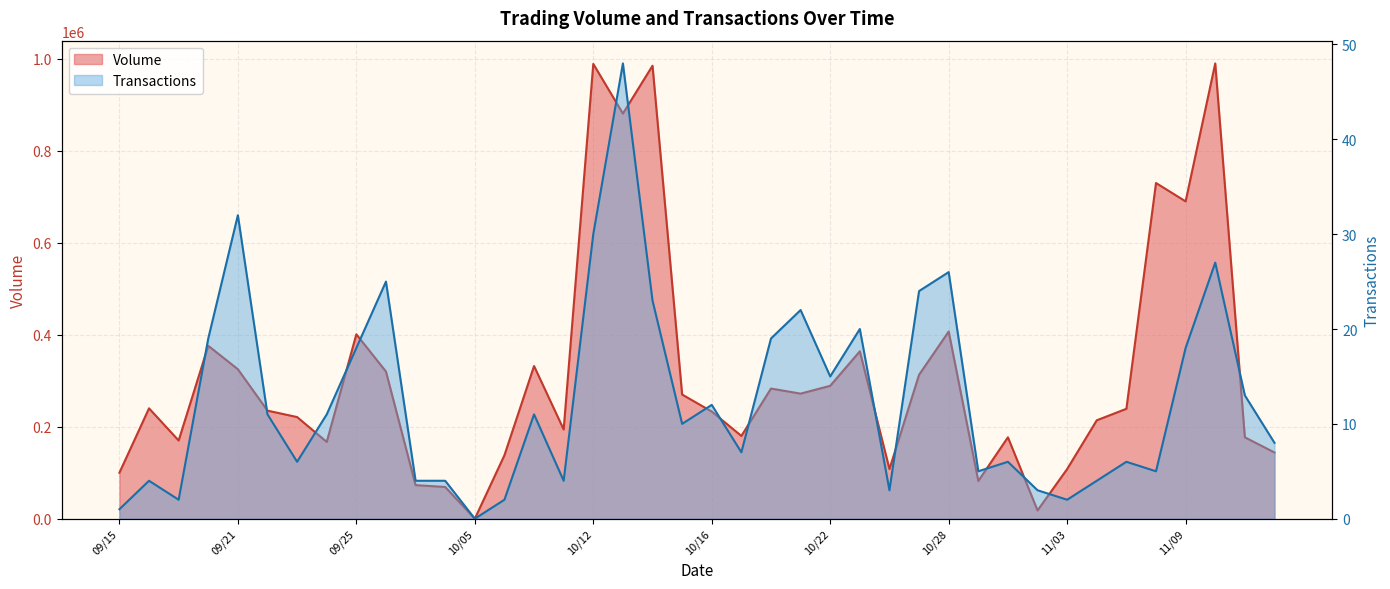

Where is the first local maximum for Volume?

09/16